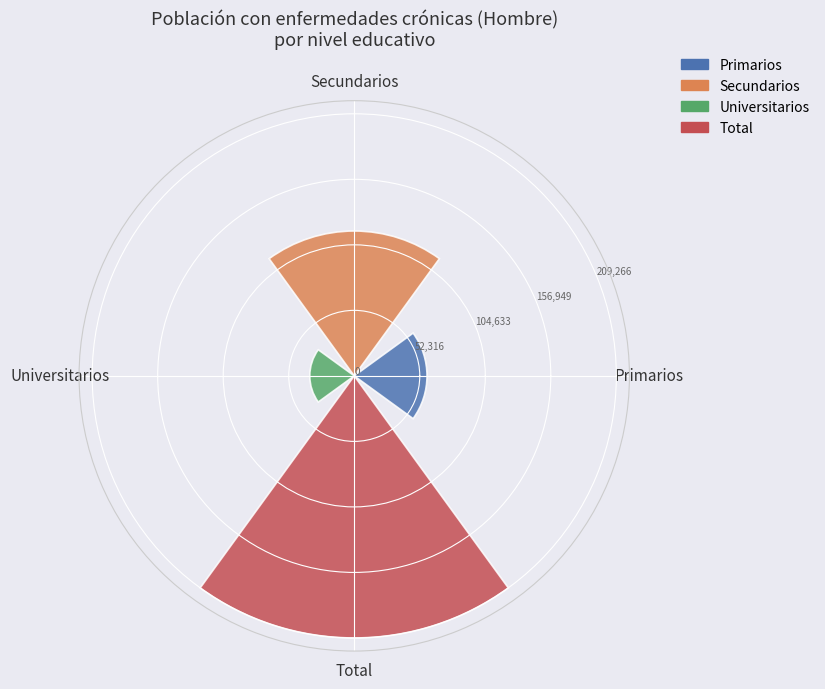

How many data points are less than 115663?

2